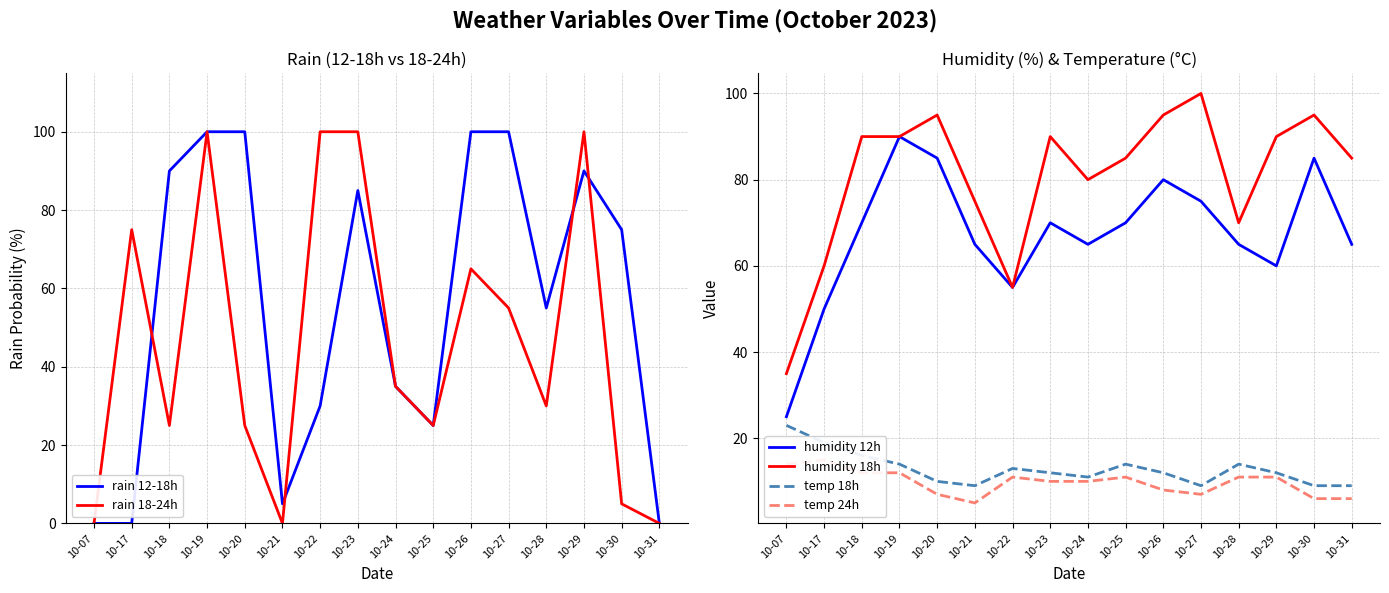

Which label corresponds to the smallest value in the chart?

10-07